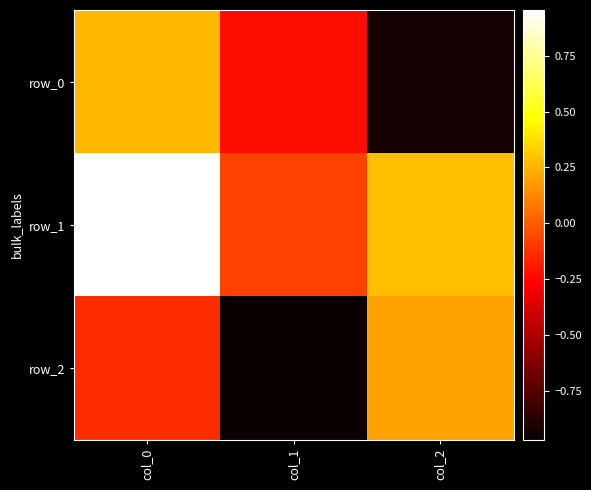

What is the greatest value displayed?

1.0